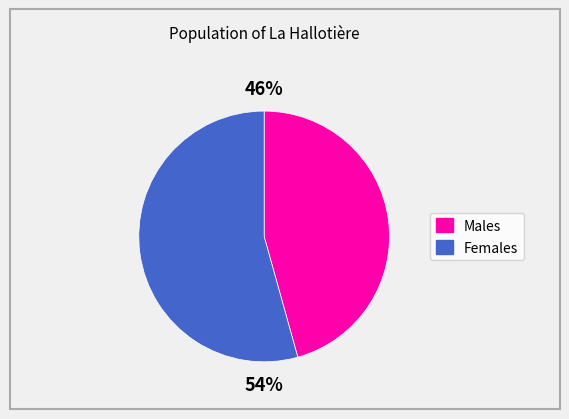

Does any single category account for the majority?

Yes